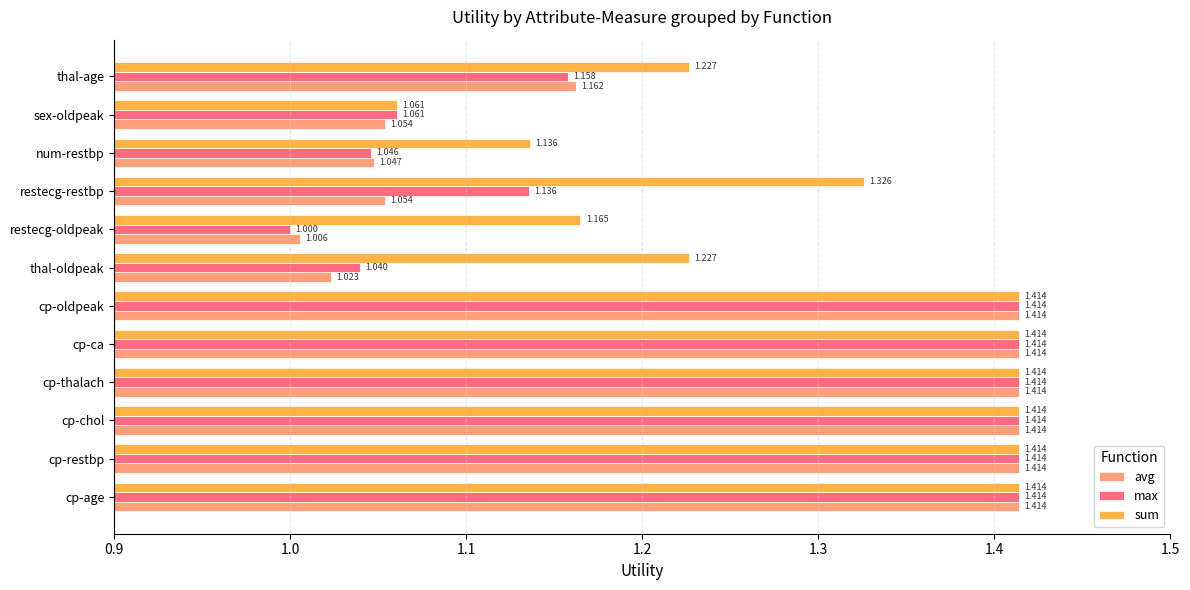

At which label does sum reach its minimum?

sex-oldpeak